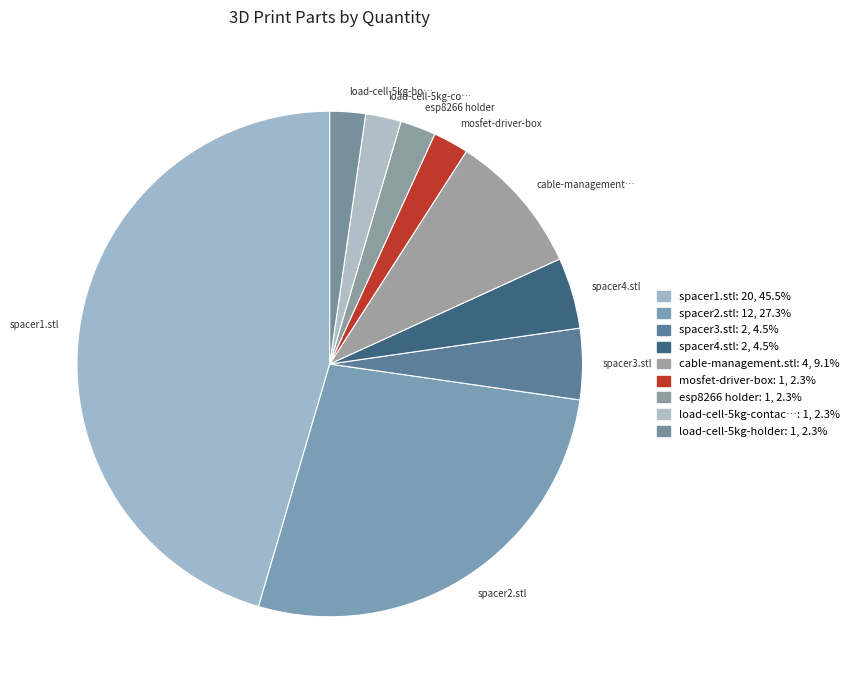

Which category has the biggest portion of the pie?

spacer1.stl